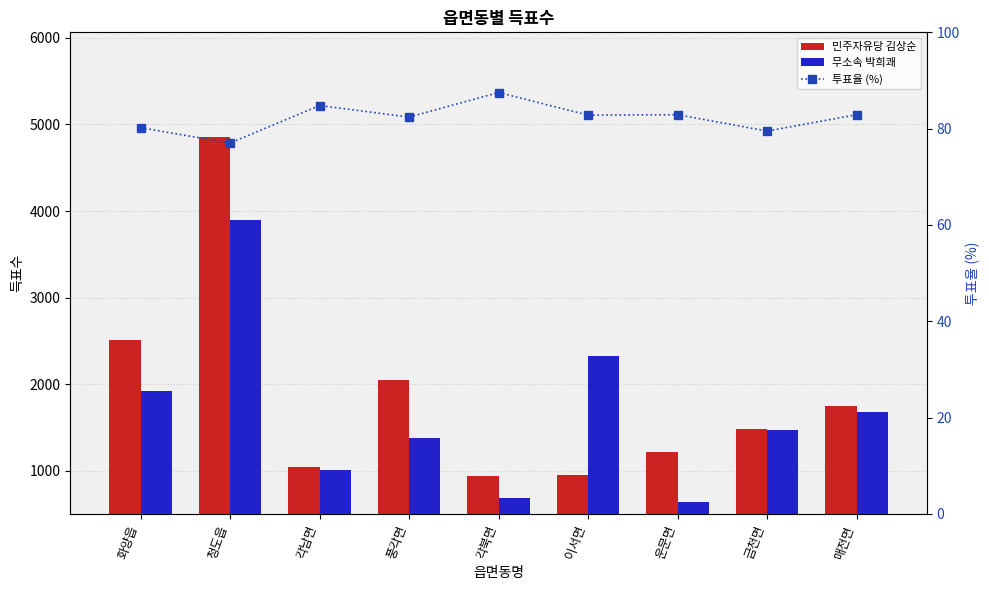

Reading left to right, what are all the values shown in this chart?

민주자유당 김상순: 화양읍=2509.0	청도읍=4852.0	각남면=1039.0	풍각면=2045.0	각북면=940.0	이서면=948.0	운문면=1219.0	금천면=1482.0	매전면=1750.0
무소속 박희쾌: 화양읍=1923.0	청도읍=3896.0	각남면=1011.0	풍각면=1382.0	각북면=681.0	이서면=2319.0	운문면=639.0	금천면=1471.0	매전면=1681.0
투표율 (%): 화양읍=80.2	청도읍=77.0	각남면=84.8	풍각면=82.4	각북면=87.5	이서면=82.8	운문면=82.9	금천면=79.5	매전면=82.9